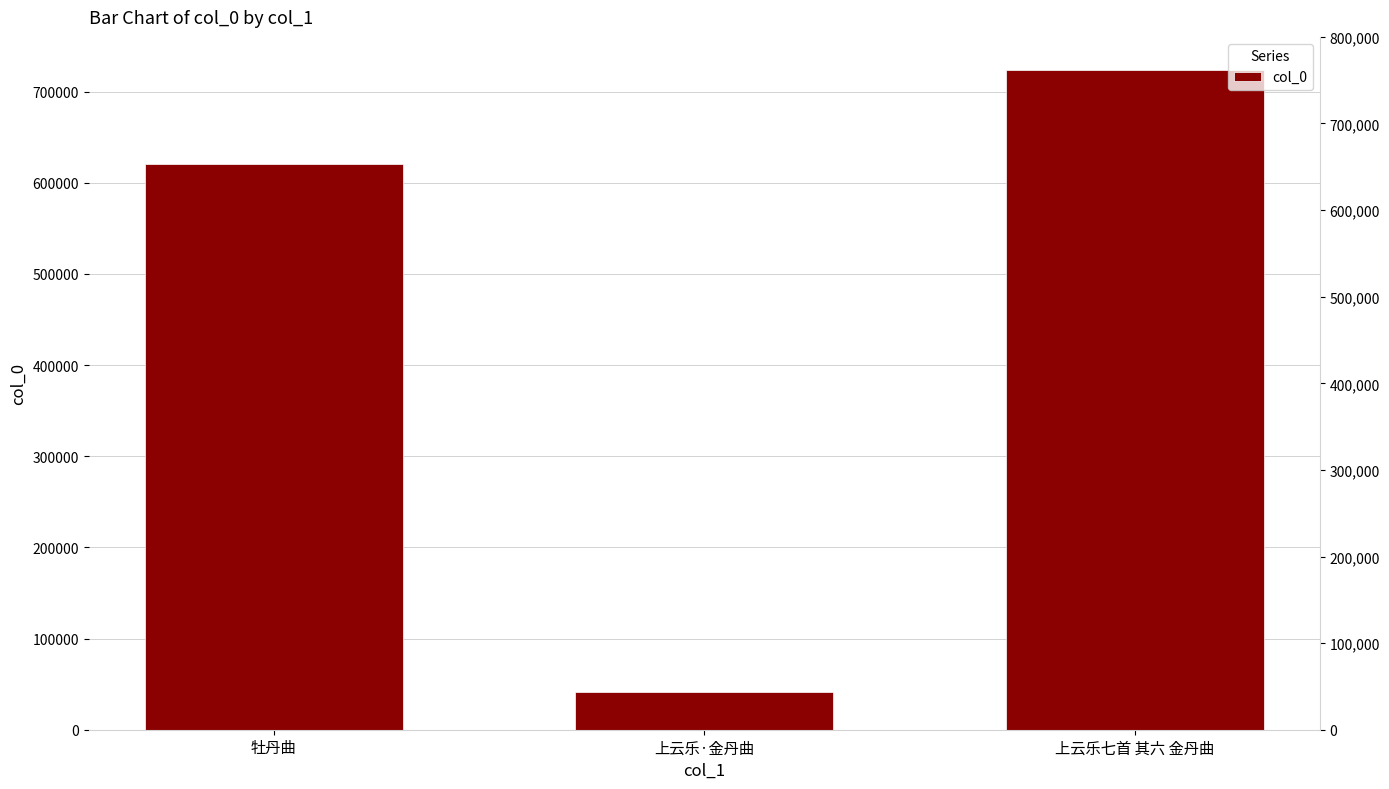

Does the chart contain any negative values?

No